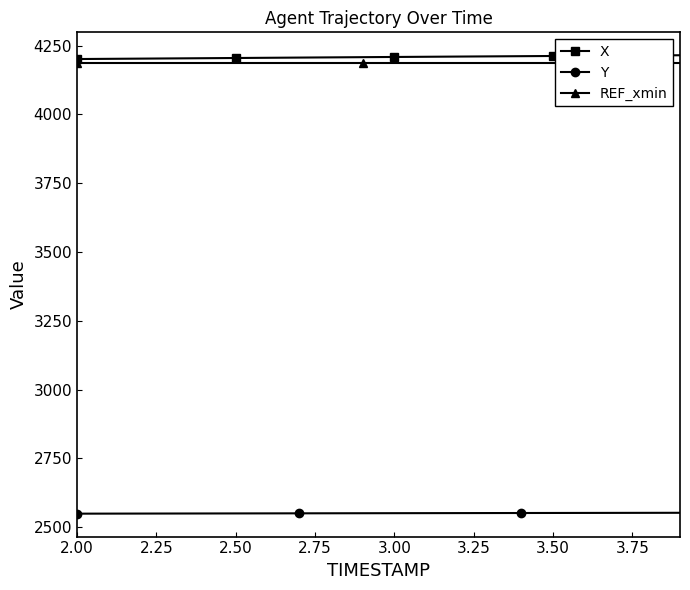

True or false: Y and X cross at least once.

False